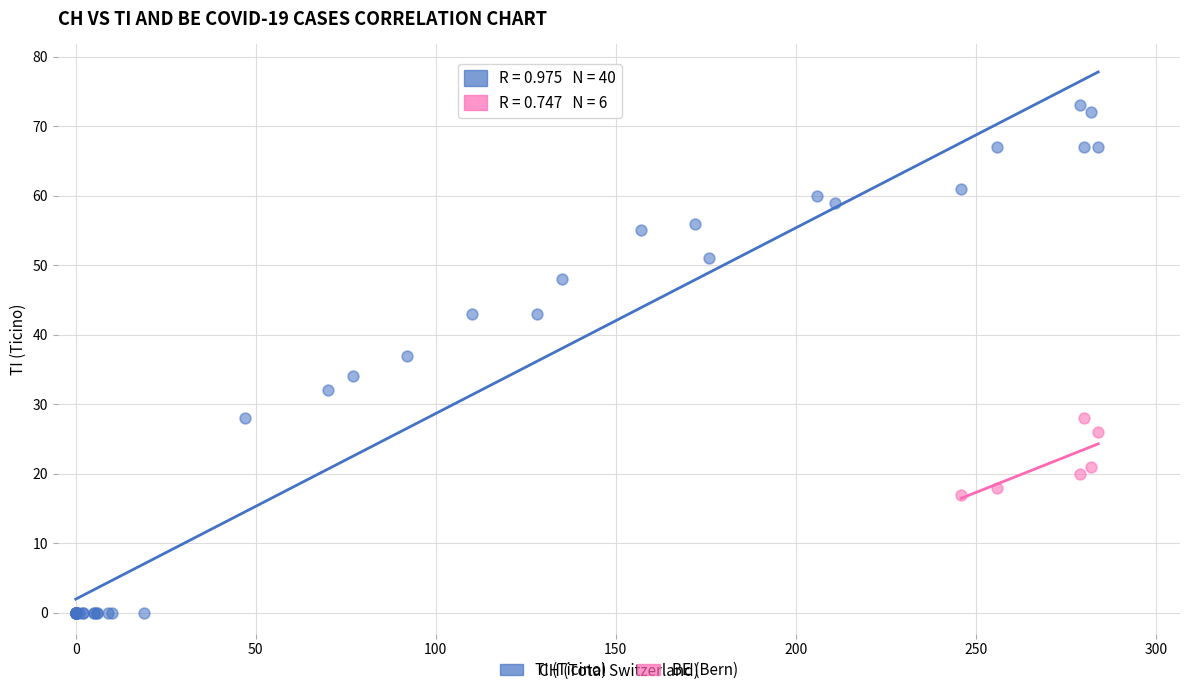

Which series reaches the maximum Y coordinate?

TI (Ticino)